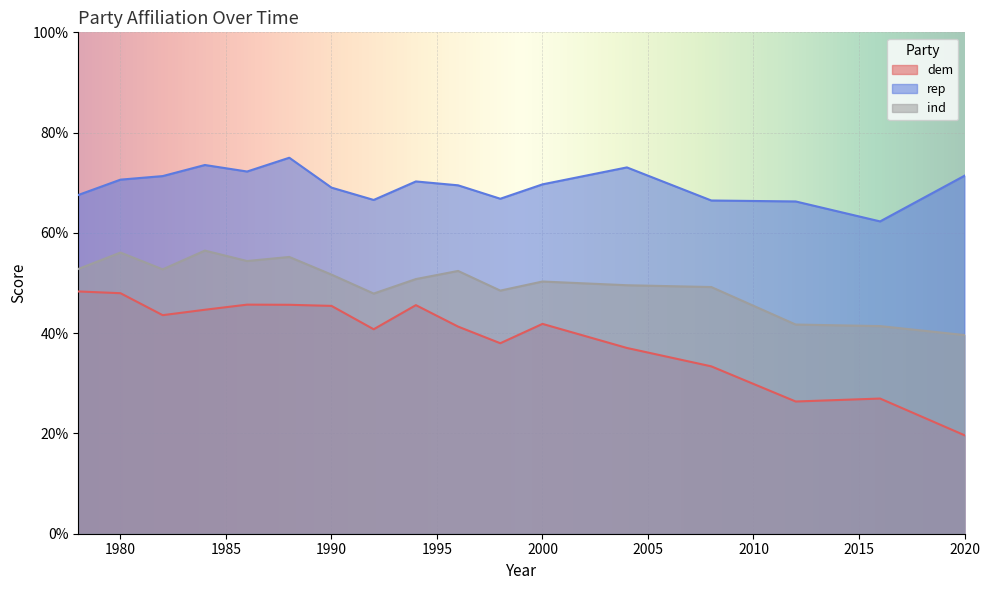

True or false: ind has more than 2 interior local peaks.

True